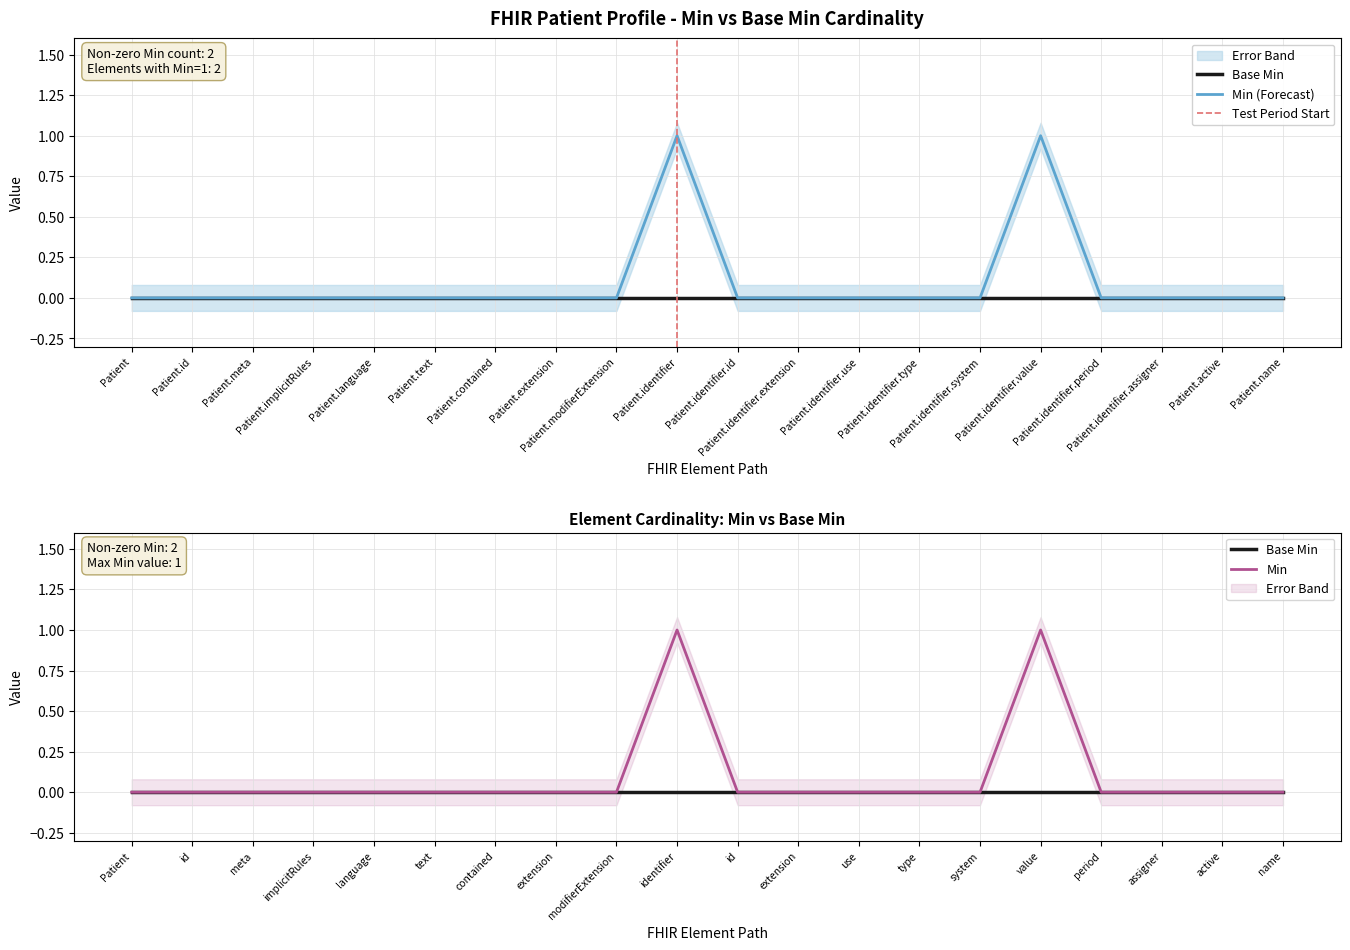

Rank the categories by value from lowest to highest.

Patient, Patient.id, Patient.meta, Patient.implicitRules, Patient.language, Patient.text, Patient.contained, Patient.extension, Patient.modifierExtension, Patient.identifier.id, Patient.identifier.extension, Patient.identifier.use, Patient.identifier.type, Patient.identifier.system, Patient.identifier.period, Patient.identifier.assigner, Patient.active, Patient.name, Patient.identifier, Patient.identifier.value